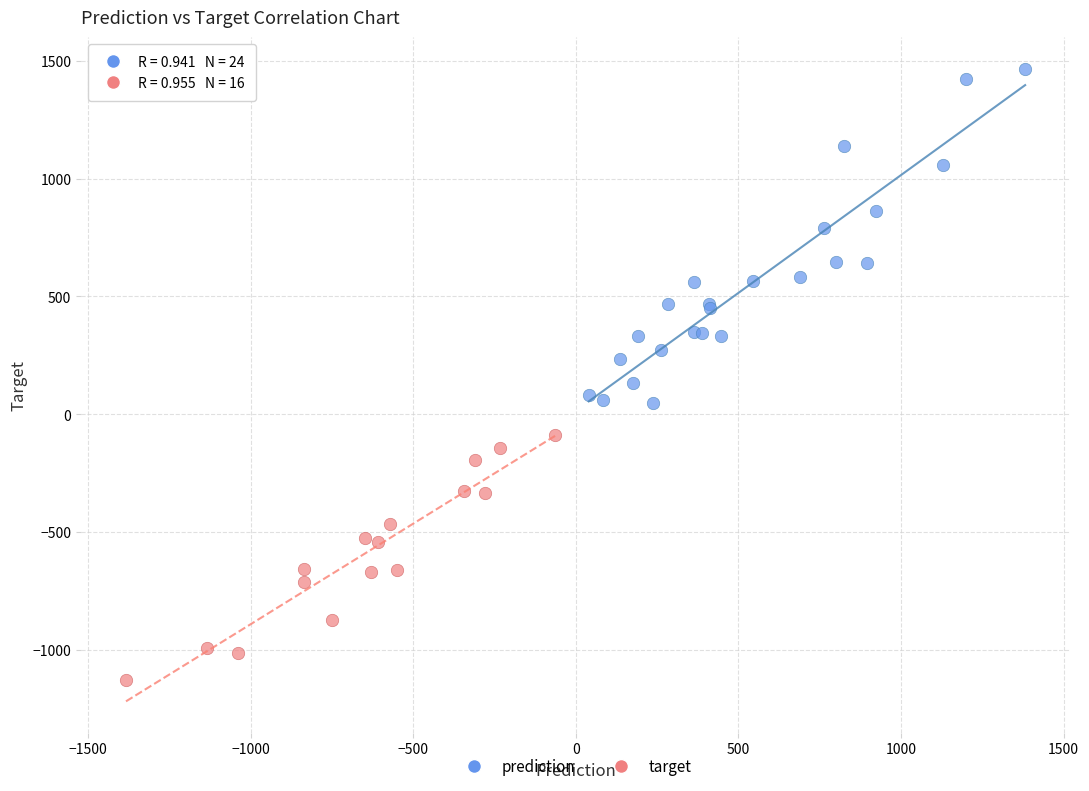

Which series has the largest Y range (max minus min)?

prediction